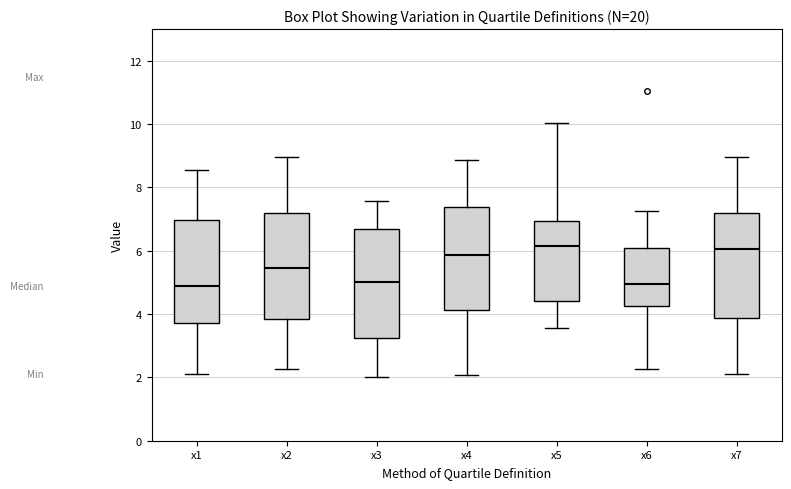

Where does the median line of the box for x6 sit on the y-axis? The values are not printed on the chart, so give them approximately, as read against the axis.

5.0